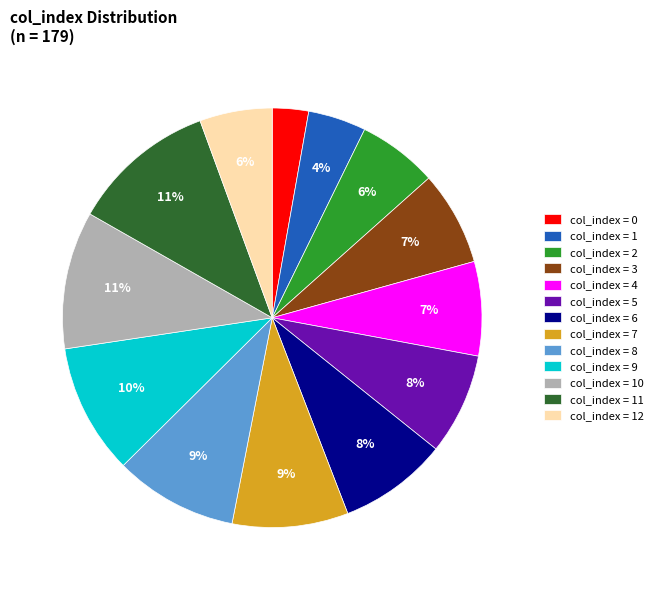

How many segments does this pie chart have?

13